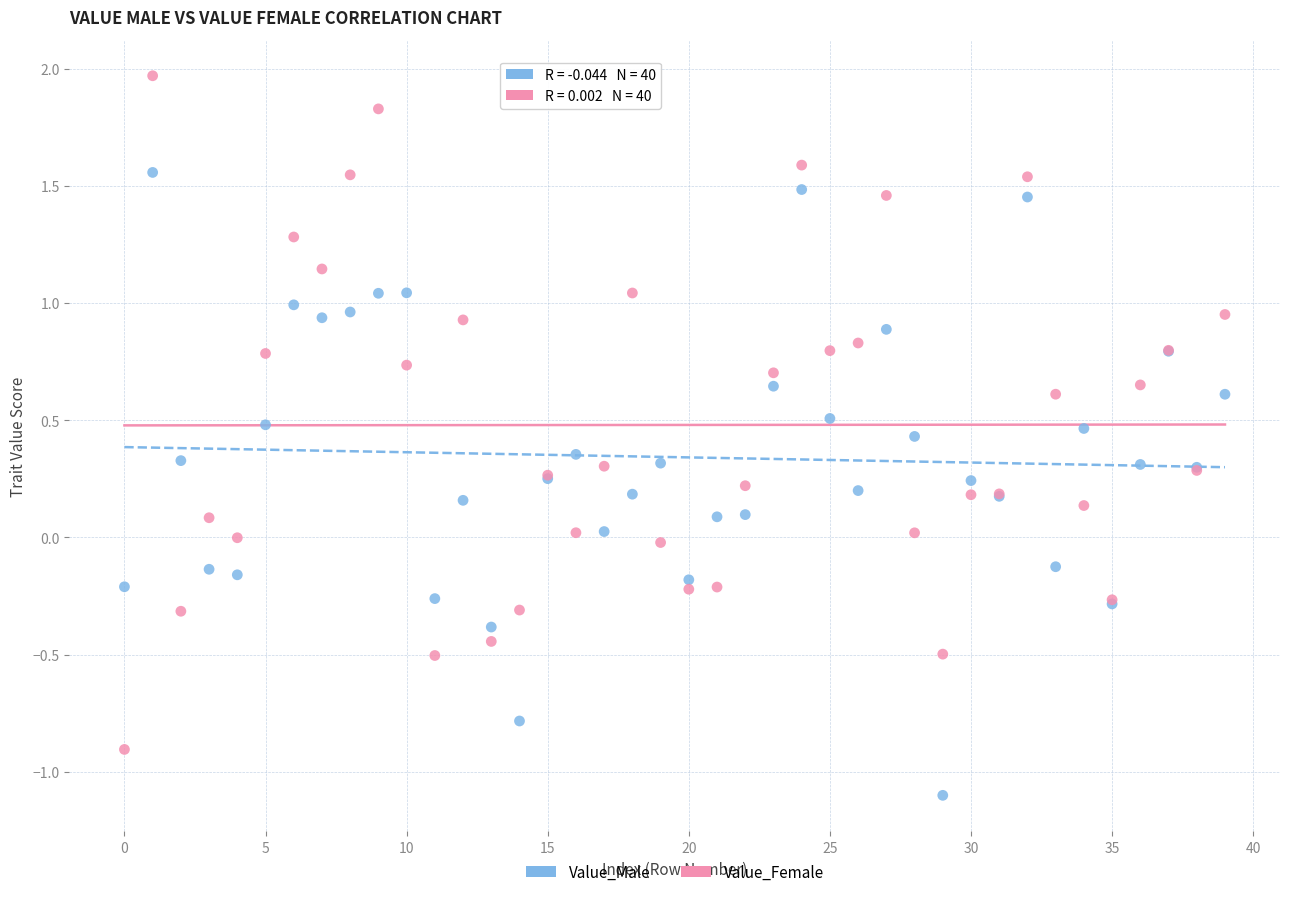

Which series contains the highest Y value?

Value_Female